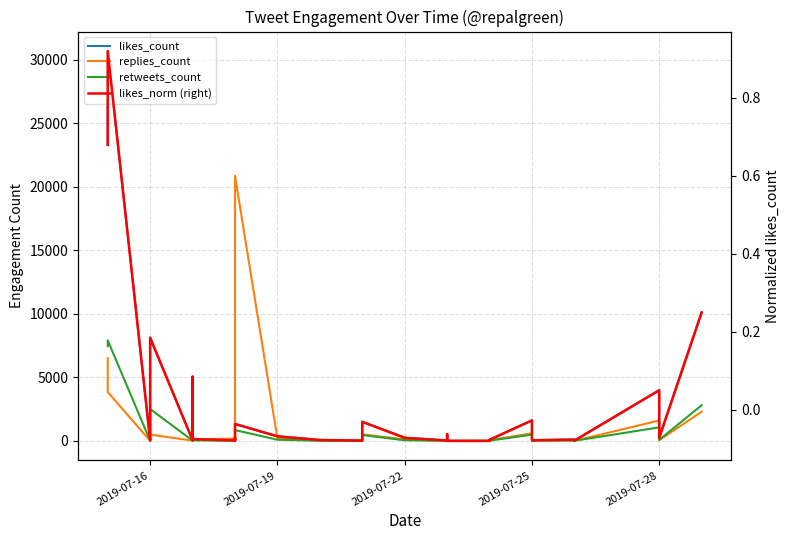

How many data points in likes_count are above 253?

19